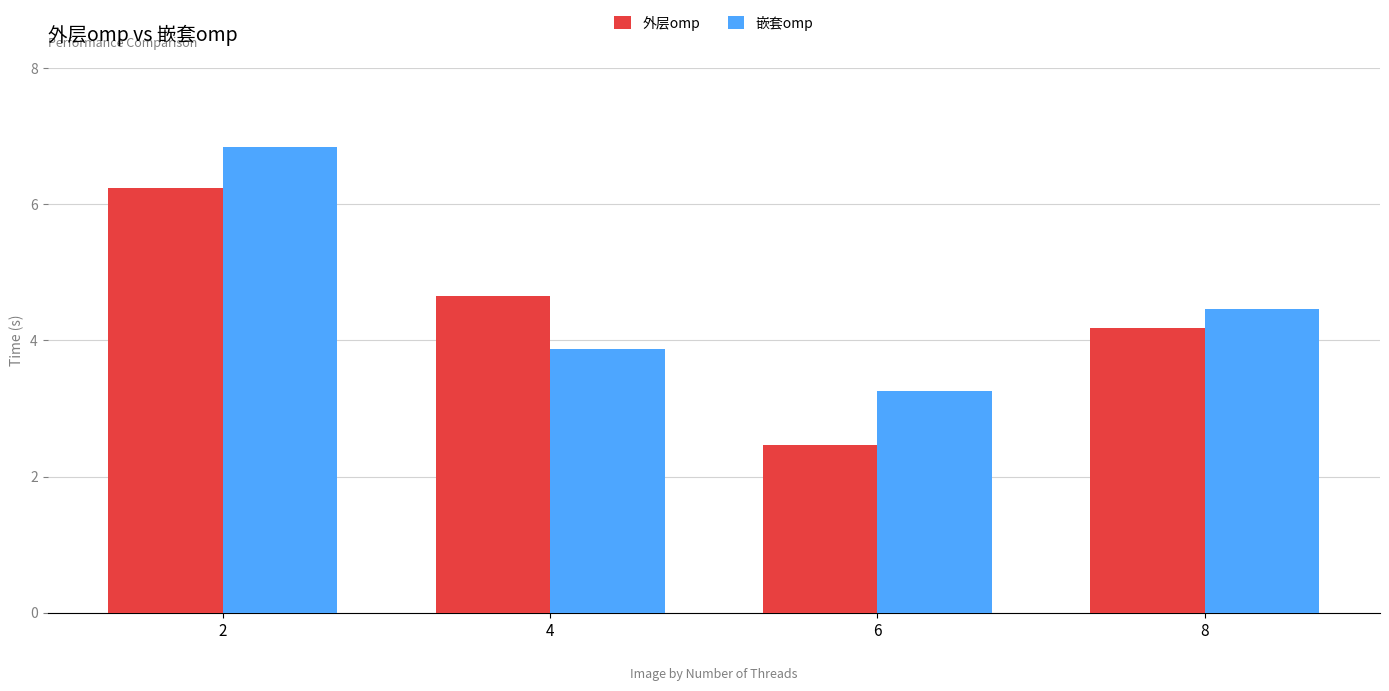

How many data points does each series have?

4